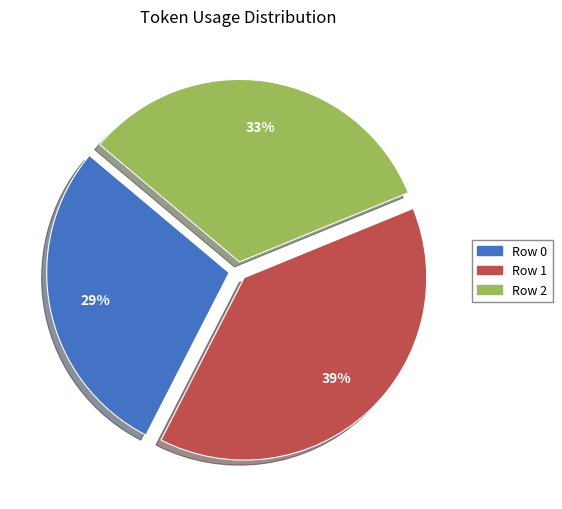

What is the smallest slice in the pie chart?

Row 0